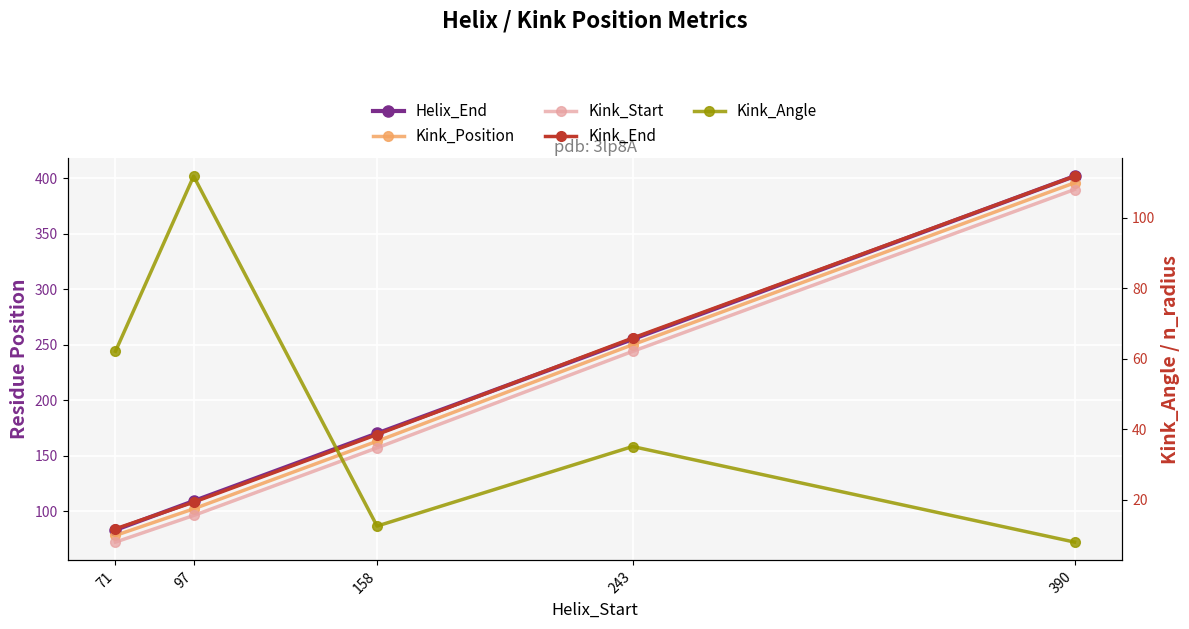

The Kink_Angle series shows 12.6 at 158. True or false?

True